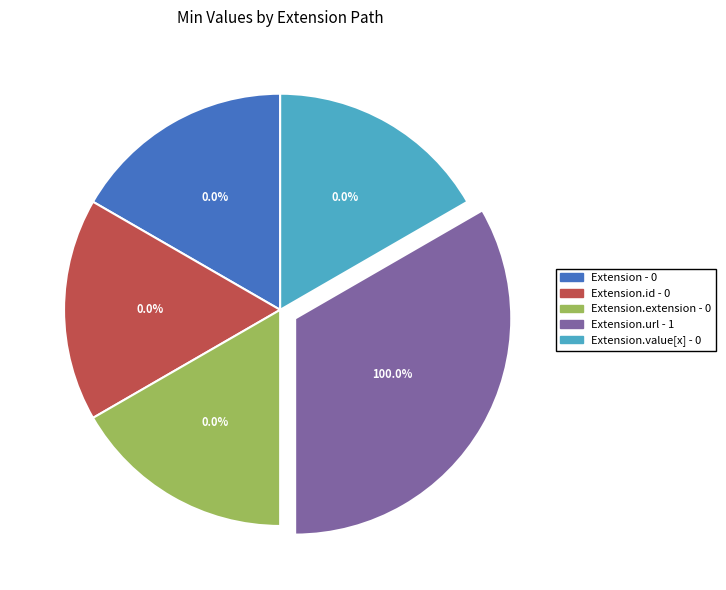

Is it true that Extension.url is 99% of the pie?

False